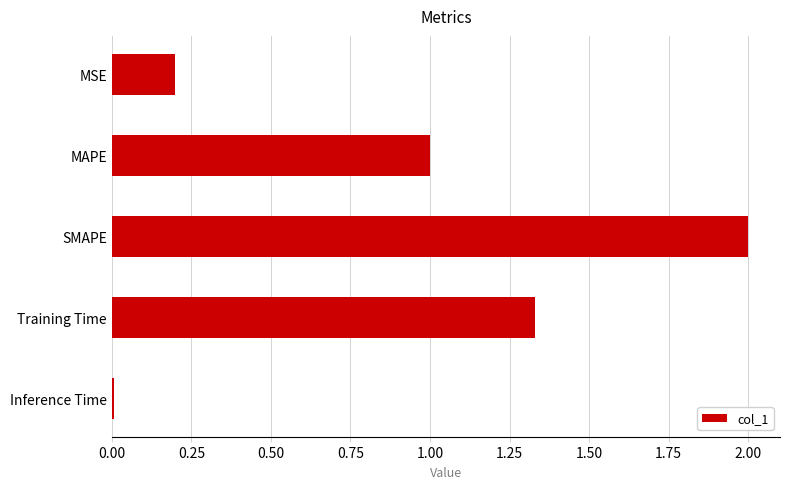

The value at MSE is 0.2. True or false?

True